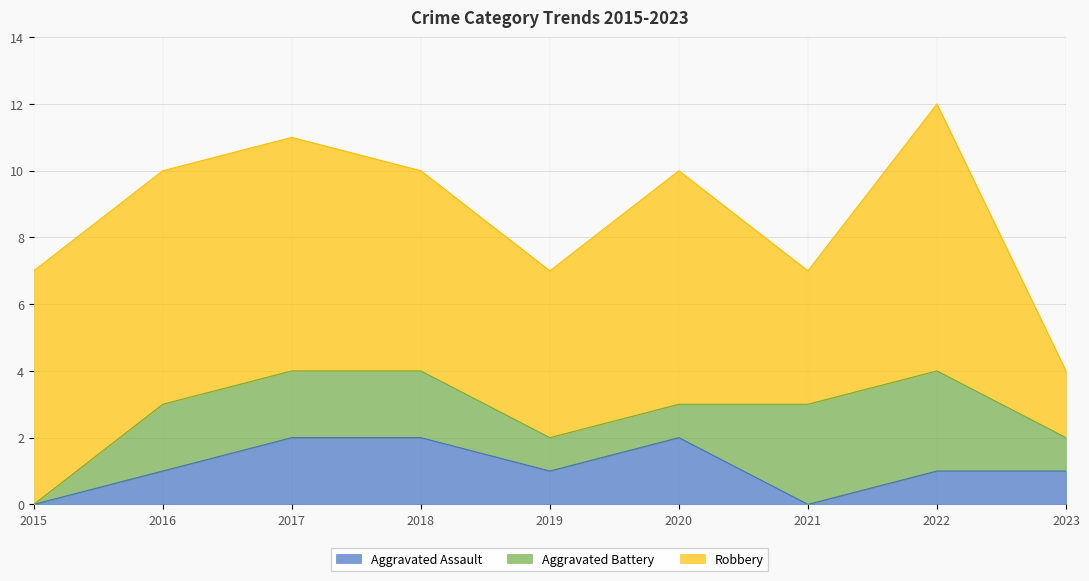

How many interior local peaks does the Robbery series have?

2